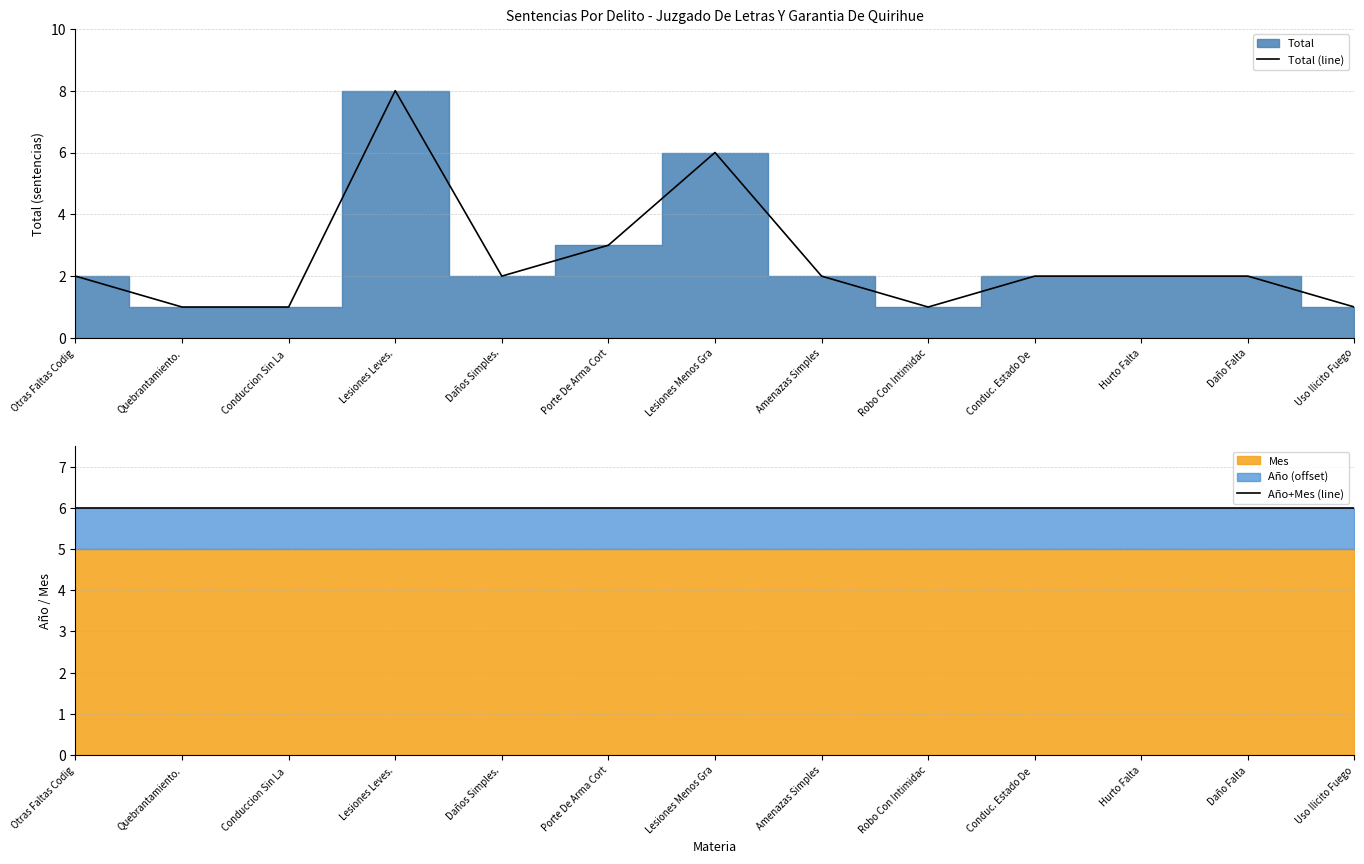

How many data points in Total (line) are above 2?

3